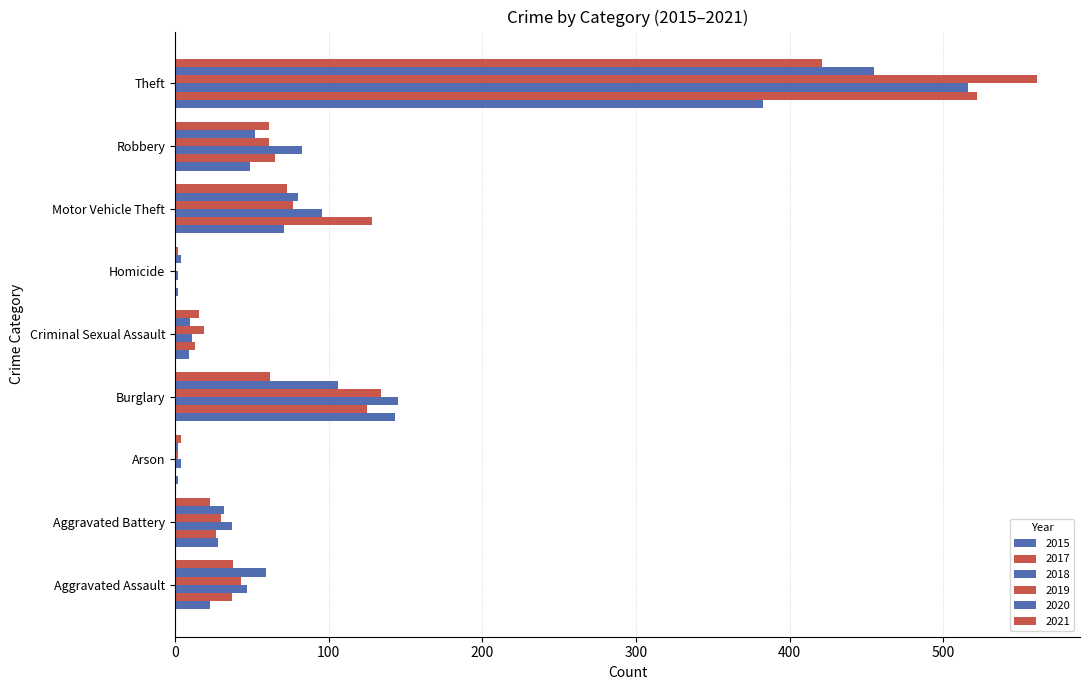

How many data points does each series have?

9